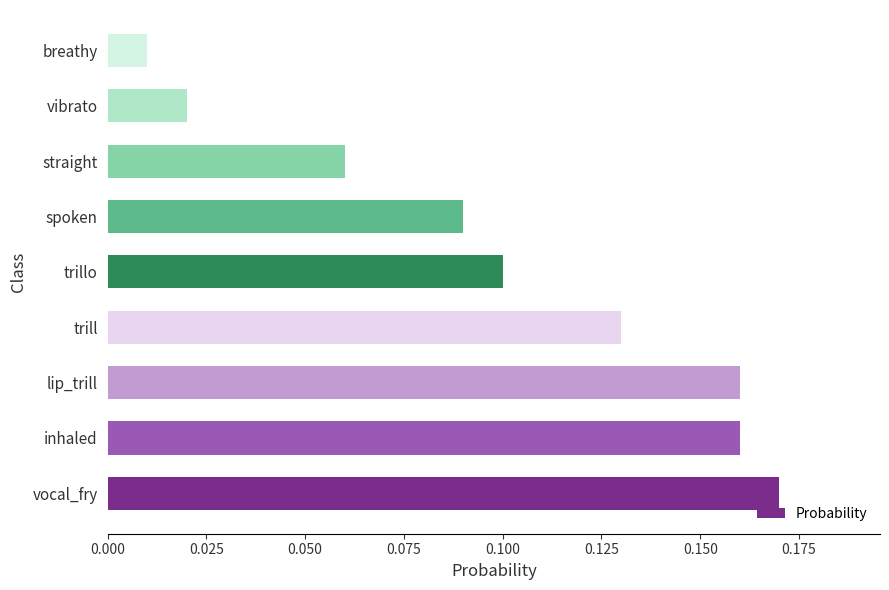

Which label corresponds to the smallest value in the chart?

breathy